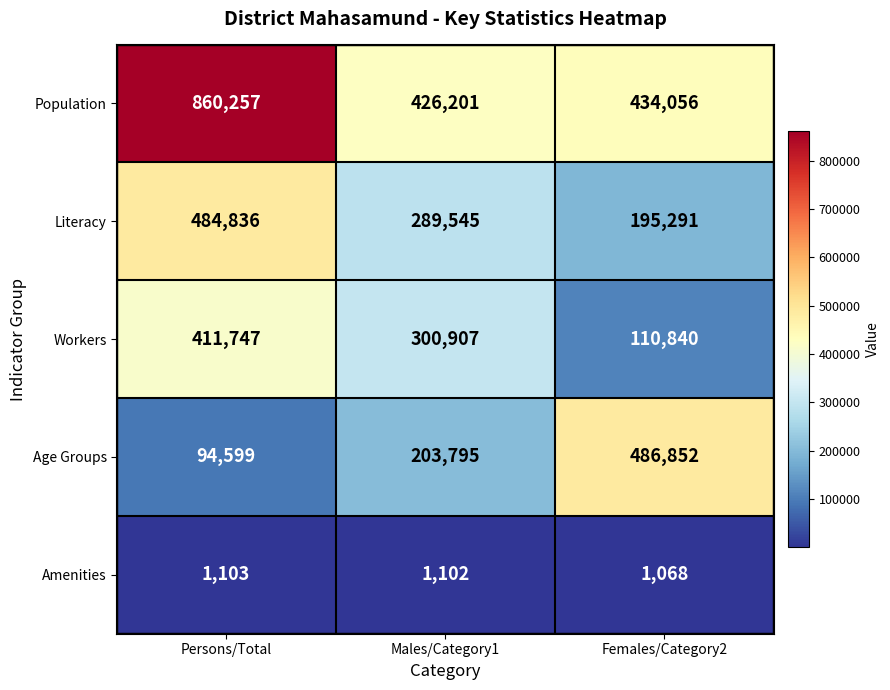

Is it true that Age Groups equals 152252 at Females/Category2?

False